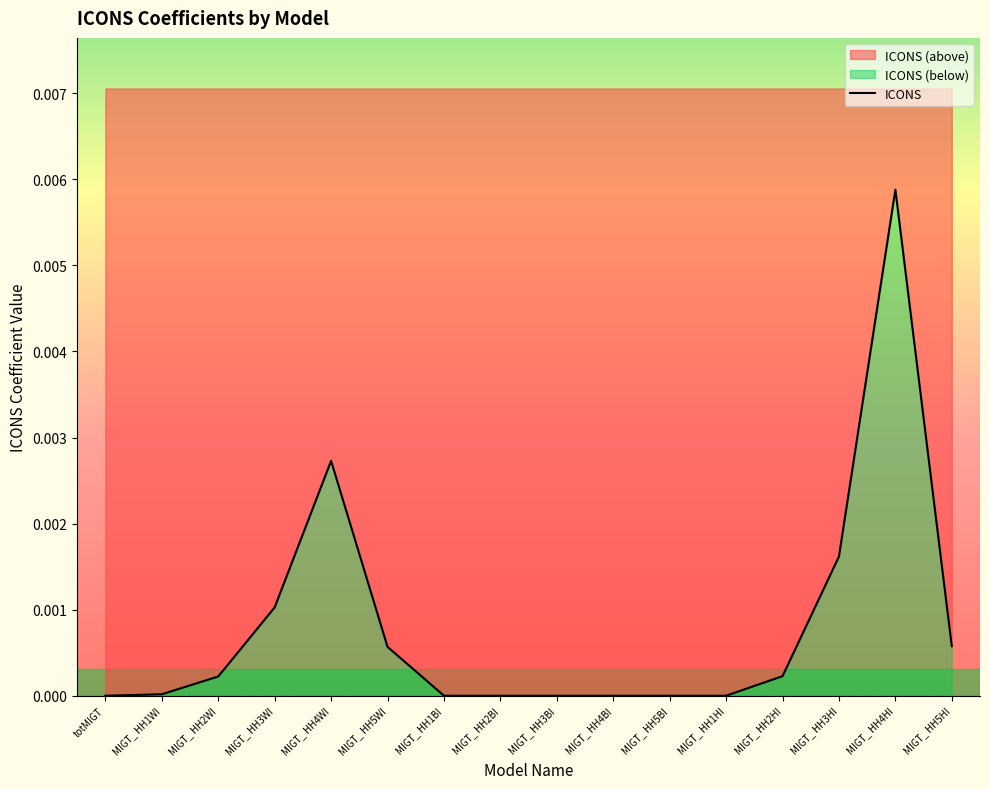

Rank the categories by value from highest to lowest.

MIGT_ HH4HI, MIGT_ HH4WI, MIGT_ HH3HI, MIGT_ HH3WI, MIGT_ HH5HI, MIGT_ HH5WI, MIGT_ HH2HI, MIGT_ HH2WI, MIGT_ HH1WI, totMIGT, MIGT_ HH1BI, MIGT_ HH2BI, MIGT_ HH3BI, MIGT_ HH4BI, MIGT_ HH5BI, MIGT_ HH1HI